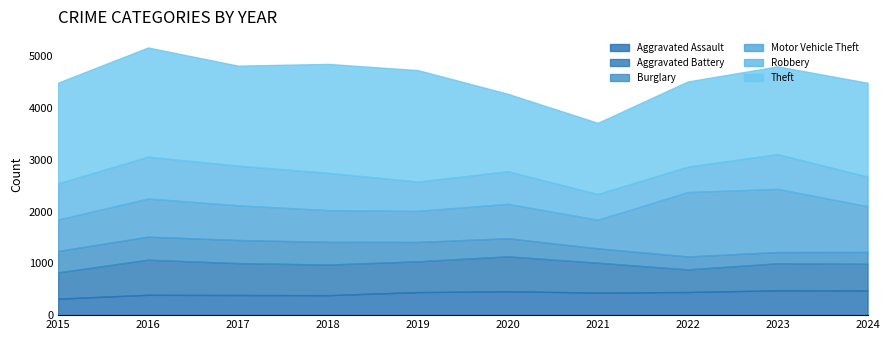

Where is the first local minimum for Aggravated Battery?

2018